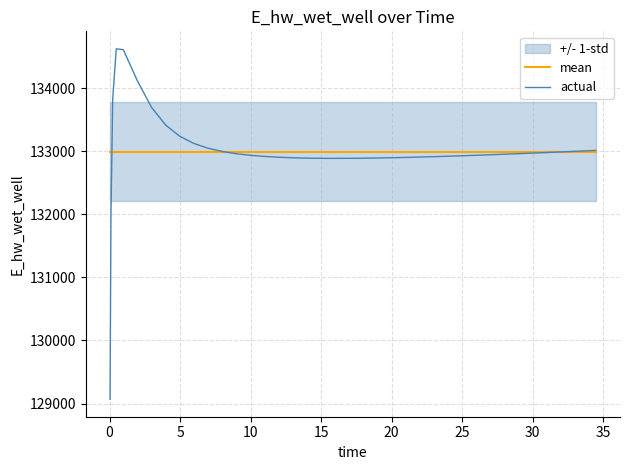

Reading left to right, extract all data points from this chart.

mean: 132995.4	132995.4	132995.4	132995.4	132995.4	132995.4	132995.4	132995.4	132995.4	132995.4	132995.4	132995.4	132995.4	132995.4	132995.4	132995.4	132995.4	132995.4	132995.4	132995.4	132995.4	132995.4	132995.4	132995.4	132995.4	132995.4	132995.4	132995.4	132995.4	132995.4	132995.4	132995.4	132995.4	132995.4	132995.4	132995.4	132995.4	132995.4	132995.4	132995.4
actual: 129069.0	131967.5	133822.8	134624.5	134611.8	134117.9	133697.3	133417.1	133239.1	133124.9	133049.5	132998.1	132962.2	132936.8	132918.7	132906.0	132897.3	132894.3	132890.2	132888.2	132888.0	132888.7	132890.7	132893.8	132897.9	132902.9	132908.5	132914.8	132921.6	132928.9	132936.7	132944.8	132953.2	132962.0	132971.0	132980.2	132984.9	132994.5	133004.3	133014.3